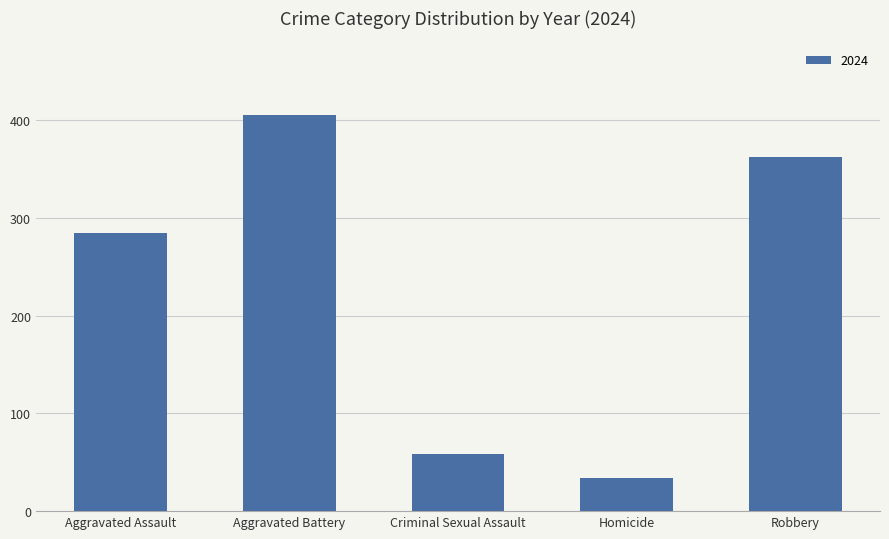

What value does the data have at Aggravated Battery, to the nearest 50?

400